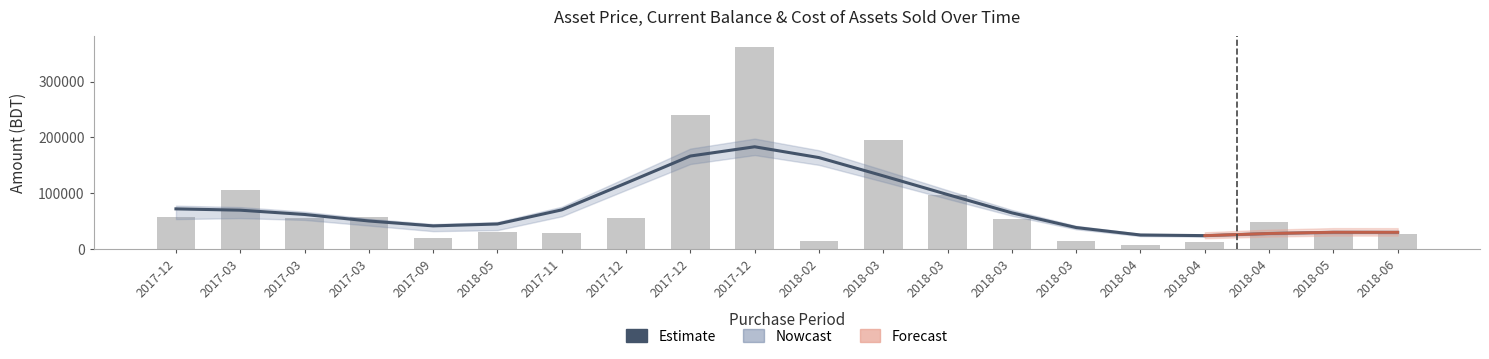

Reading left to right, extract all data points from this chart.

Estimate: 2017-12=71806.5	2017-03=69460.0	2017-03=61777.3	2017-03=50102.0	2017-09=41296.9	2018-05=44708.6	2017-11=69995.8	2017-12=118011.5	2017-12=166492.1	2017-12=183054.6	2018-02=163689.9	2018-03=130919.9	2018-03=97482.9	2018-03=64674.0	2018-03=38321.0	2018-04=24997.0	2018-04=23863.9	2018-04=27682.5	2018-05=29901.5	2018-06=29817.0
Price: 2017-12=56862.0	2017-03=105164.0	2017-03=55000.0	2017-03=56900.0	2017-09=19500.0	2018-05=30145.0	2017-11=28288.0	2017-12=55106.0	2017-12=240000.0	2017-12=362600.0	2018-02=13375.0	2018-03=196000.0	2018-03=97300.0	2018-03=53770.0	2018-03=15000.0	2018-04=6375.0	2018-04=12300.0	2018-04=48000.0	2018-05=30450.0	2018-06=25920.0